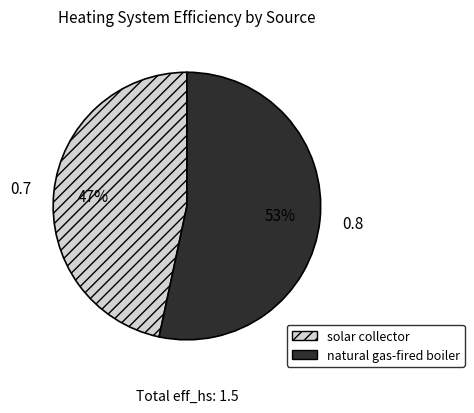

To the nearest percent, what is the combined percentage of solar collector and natural gas-fired boiler?

100%